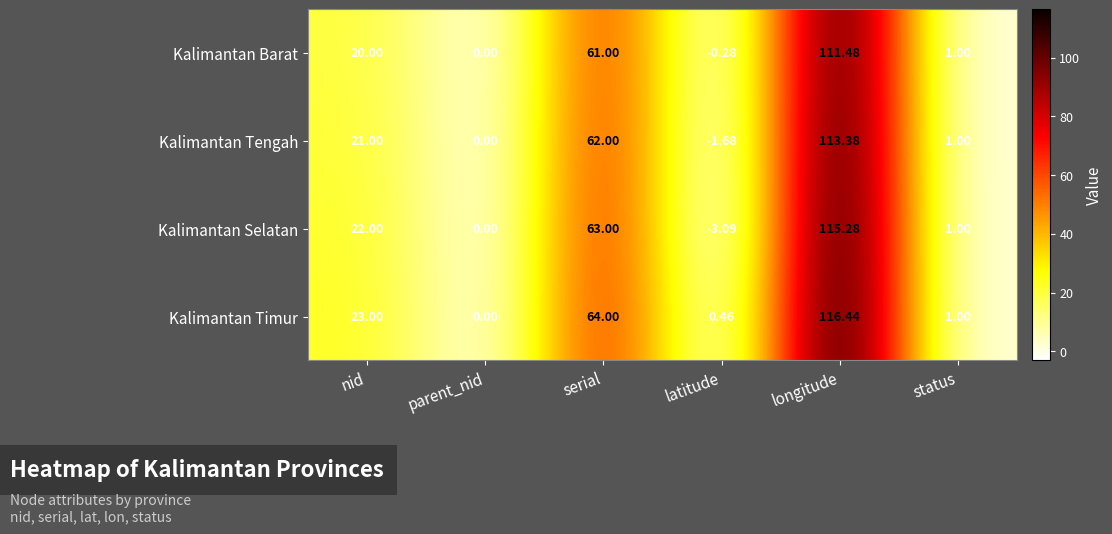

At which label is Kalimantan Tengah closest to 55?

serial